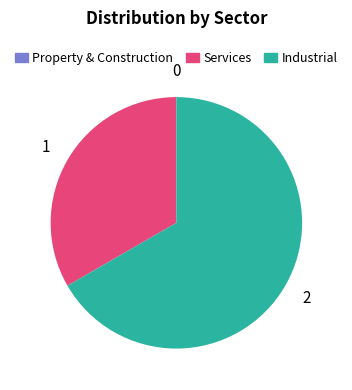

The Industrial slice represents 59% of the pie. True or false?

False